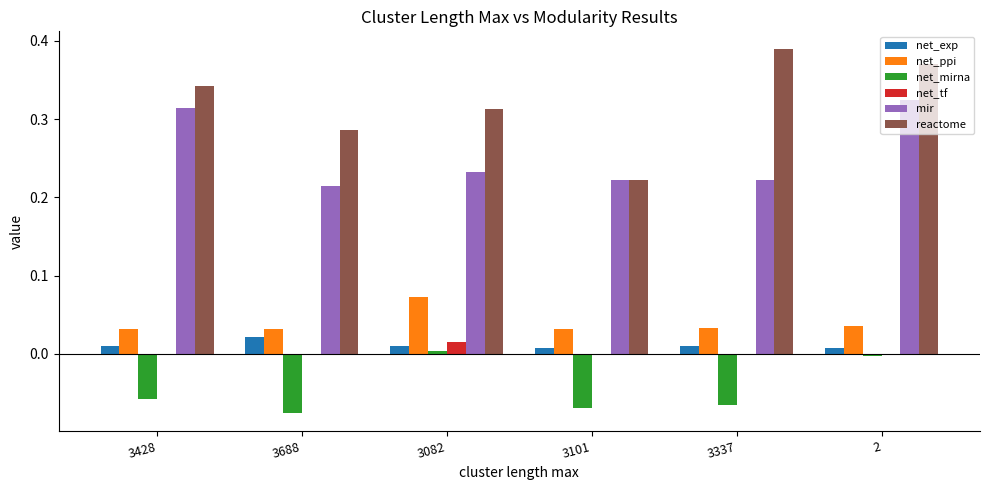

Which series has the largest total across all categories?

reactome